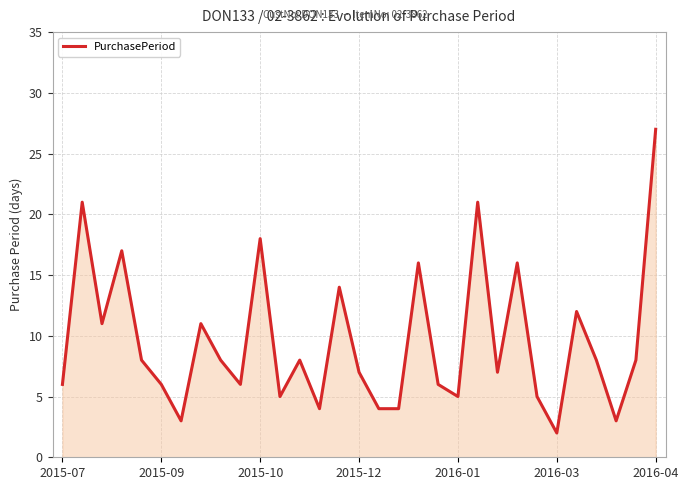

What is the maximum value shown in the chart?

27